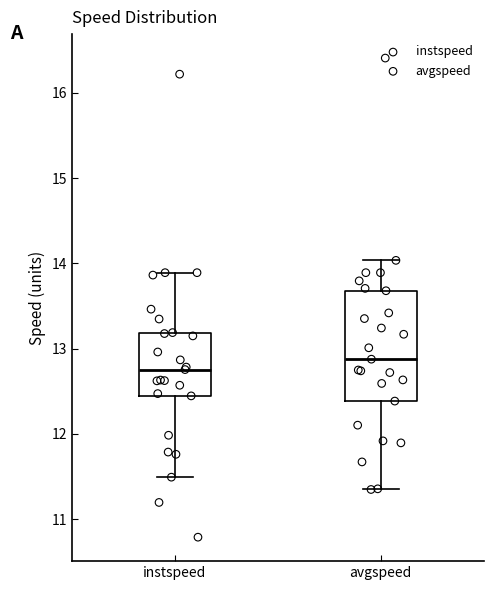

Where does the median line of the box for avgspeed sit on the y-axis? The values are not printed on the chart, so give them approximately, as read against the axis.

12.9